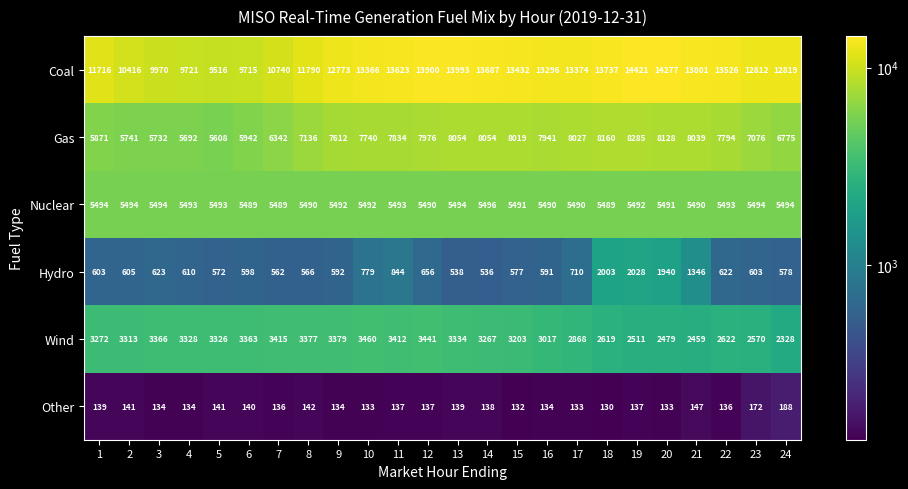

At 14, list the series in order from smallest to largest.

Other, Hydro, Wind, Nuclear, Gas, Coal